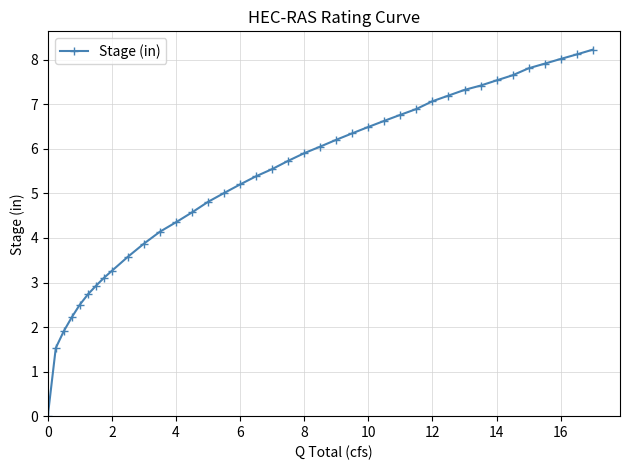

What is the difference between the maximum and second lowest values?

6.7